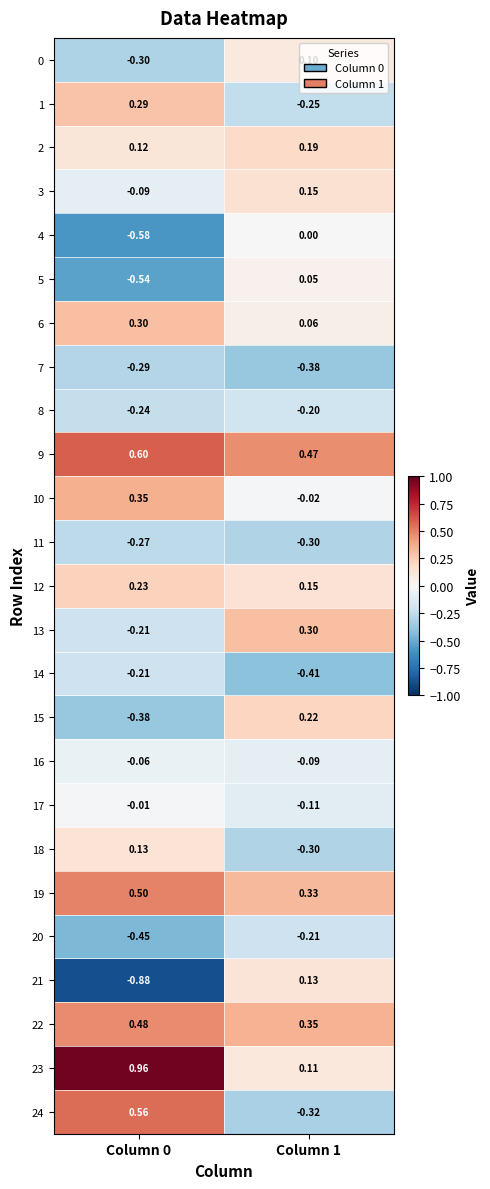

Is the value of 10 at Column 0 greater than the value of 22 at Column 0?

No